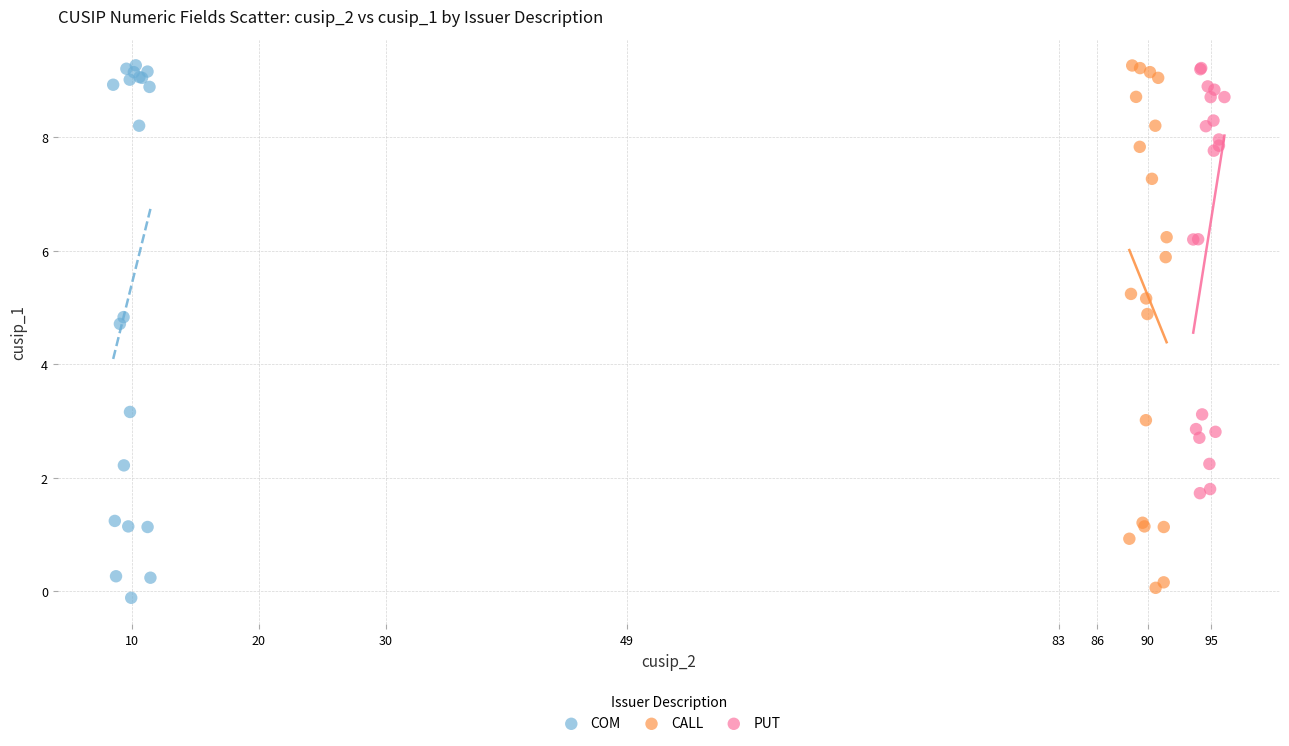

What are all the series names shown in the legend?

COM, CALL, PUT